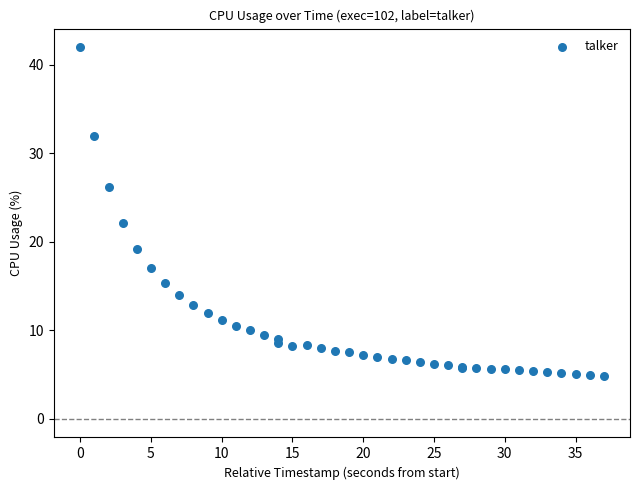

What Y value in the scatter plot is closest to 23?

22.1